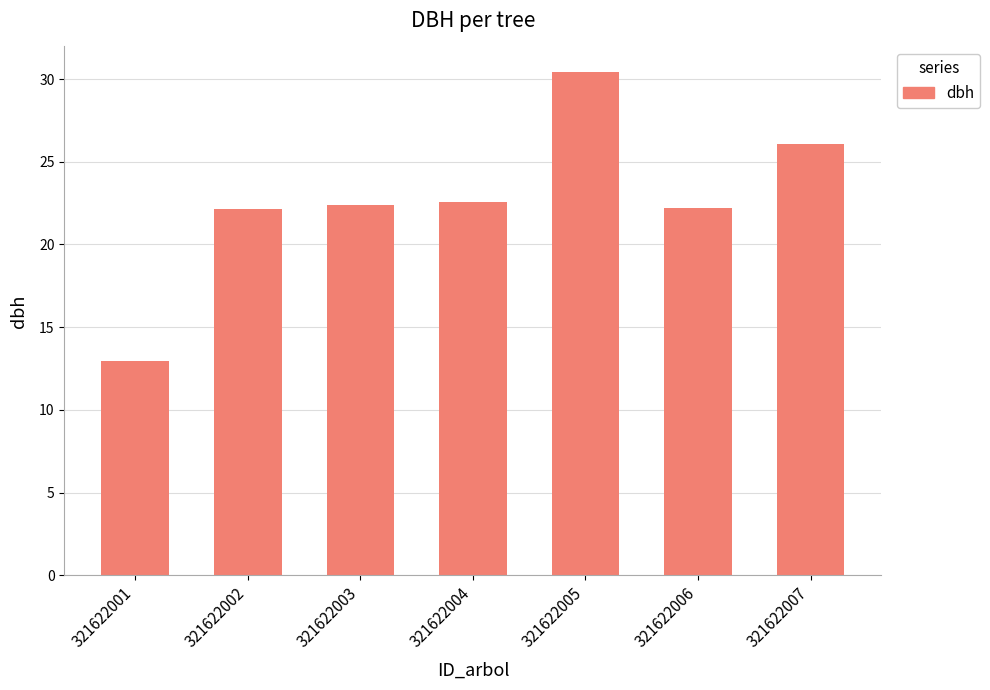

What value does the data have at 321622004?

22.6